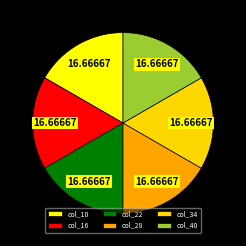

Is there a majority slice in this chart?

No